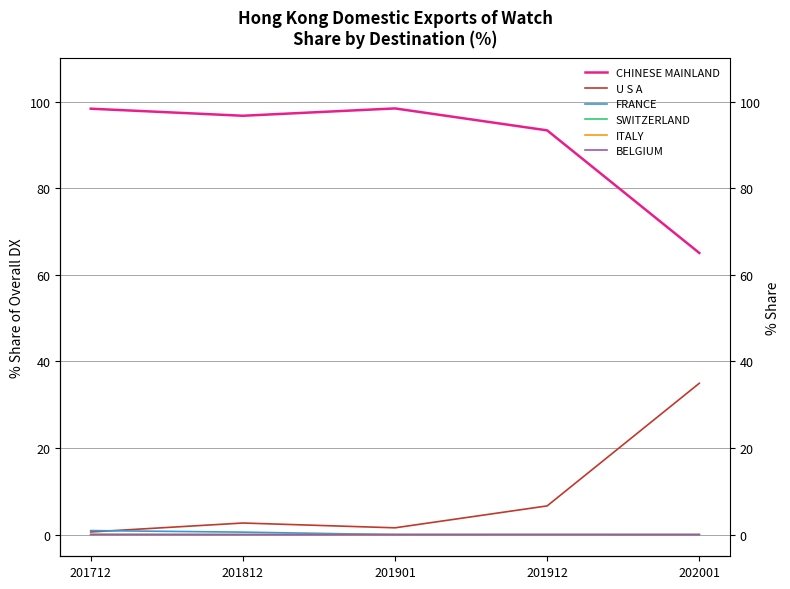

True or false: ITALY has a value of -0.0 at 202001.

False